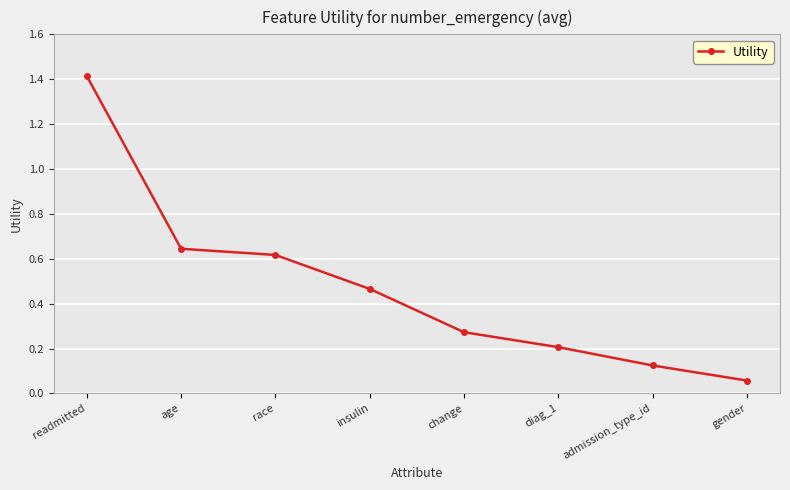

How many lines are shown in the chart?

1